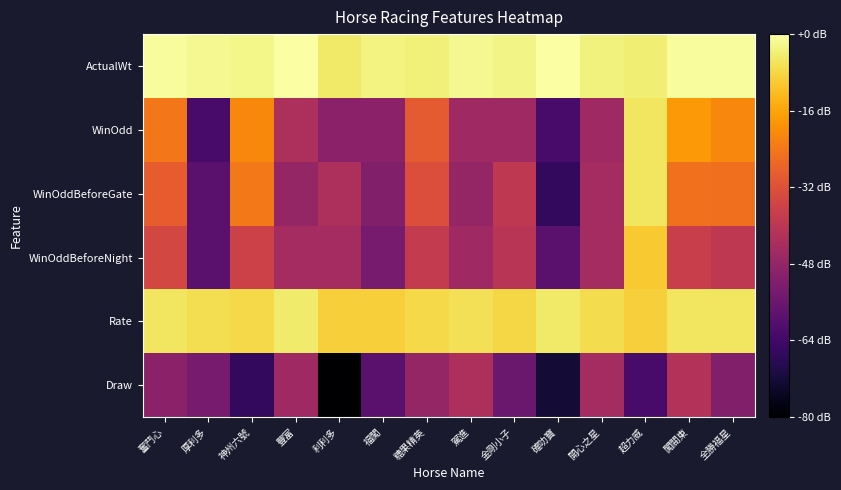

What is the spread (max minus min) of values at 神州六號?

3.4